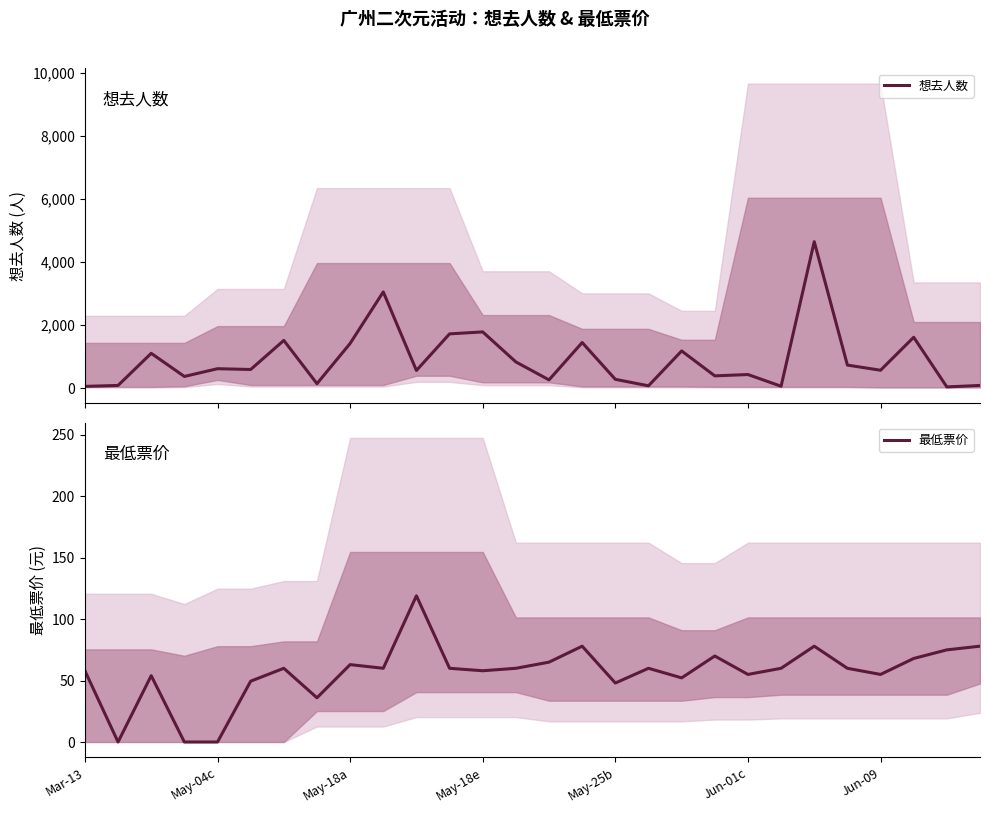

Is this an area chart (filled region under the line)?

No